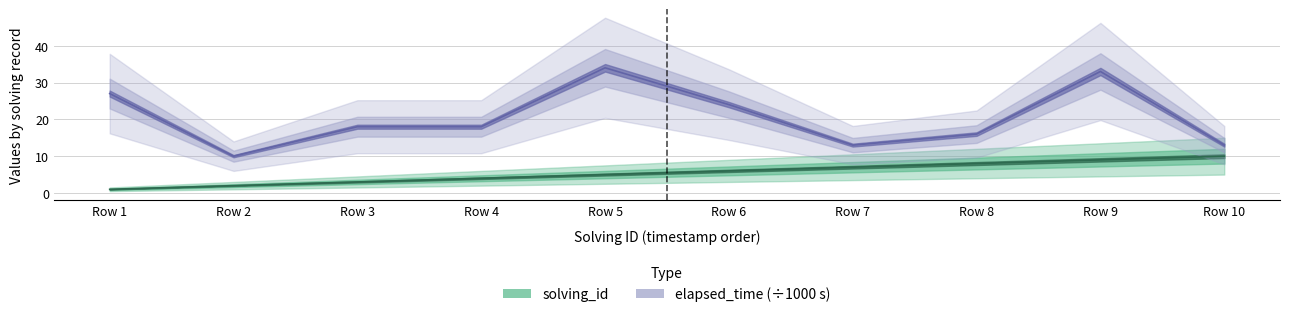

At which label does elapsed_time (÷1000 s) reach its peak?

Row 5